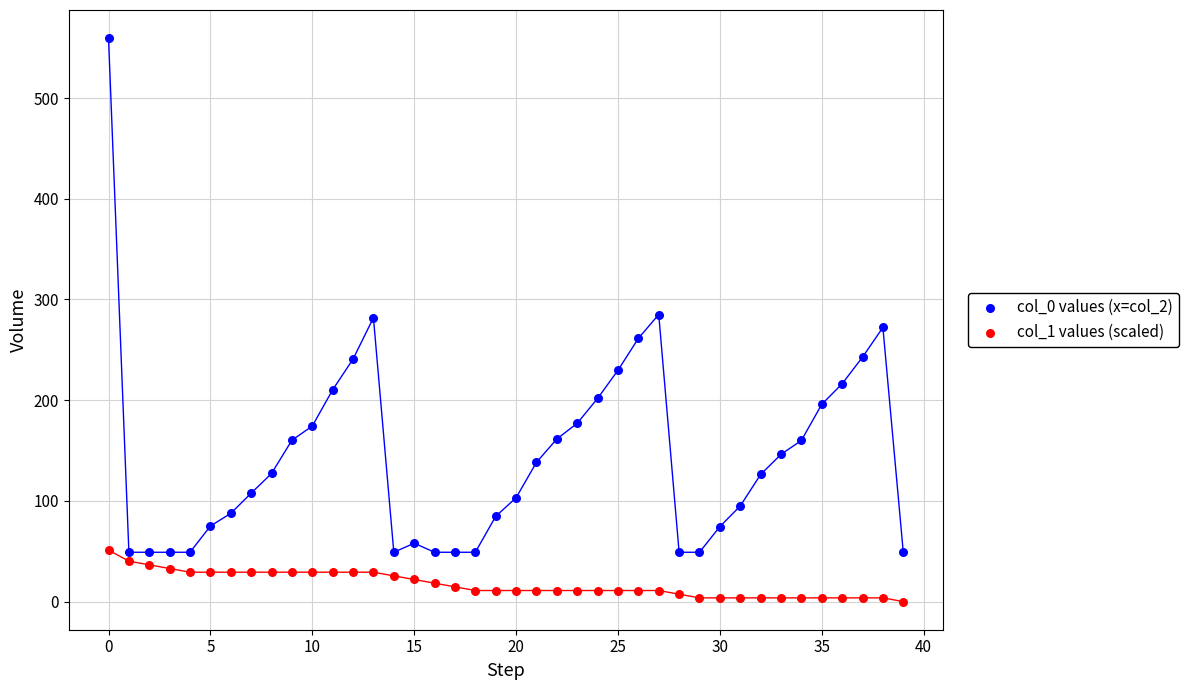

Which series has the largest Y range (max minus min)?

col_0 values (x=col_2)